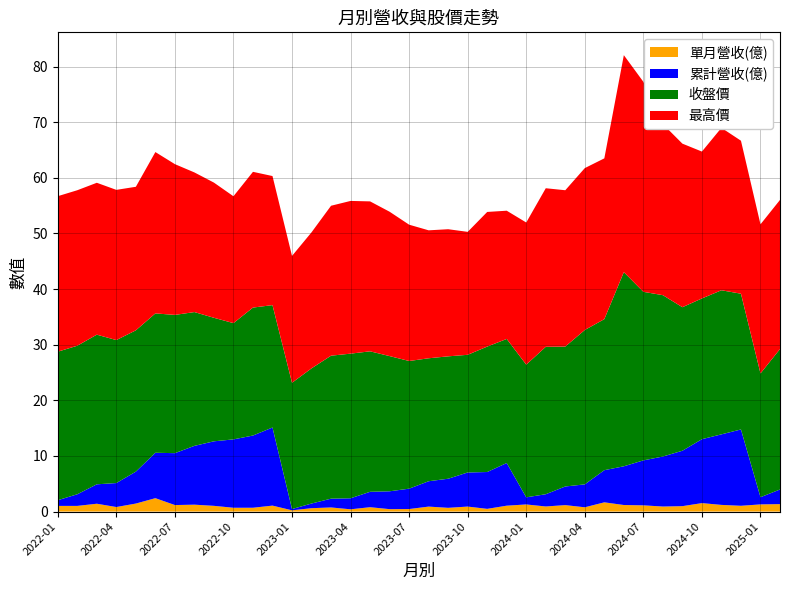

Reading left to right, what are all the values shown in this chart?

單月營收(億): 1.0	1.0	1.4	0.8	1.4	2.4	1.2	1.2	1.0	0.7	0.7	1.1	0.2	0.6	0.7	0.4	0.8	0.4	0.5	0.9	0.7	0.9	0.5	1.1	1.3	0.9	1.2	0.8	1.7	1.2	1.1	0.9	1.0	1.5	1.2	1.0	1.3	1.3
累計營收(億): 1.0	2.1	3.5	4.3	5.7	8.2	9.3	10.6	11.6	12.3	13.0	14.0	0.2	0.8	1.6	2.0	2.8	3.2	3.7	4.6	5.2	6.1	6.6	7.7	1.3	2.2	3.4	4.1	5.8	7.0	8.1	9.0	10.0	11.5	12.7	13.7	1.3	2.6
收盤價: 26.7	26.7	26.9	25.7	25.4	25.1	24.9	24.1	22.2	20.9	23.0	22.0	22.7	24.3	25.7	26.0	25.2	24.3	22.9	22.1	22.0	21.1	22.6	22.3	23.9	26.5	25.1	27.8	27.1	34.9	30.3	29.0	25.8	25.3	25.9	24.4	22.2	25.2
最高價: 27.9	27.9	27.3	27.0	25.8	29.0	27.1	25.1	24.3	22.8	24.4	23.2	22.8	24.4	26.9	27.4	26.9	25.9	24.5	23.0	22.9	22.1	24.2	23.1	25.6	28.5	28.1	29.1	28.9	39.0	37.8	30.8	29.4	26.4	29.2	27.5	26.8	26.8